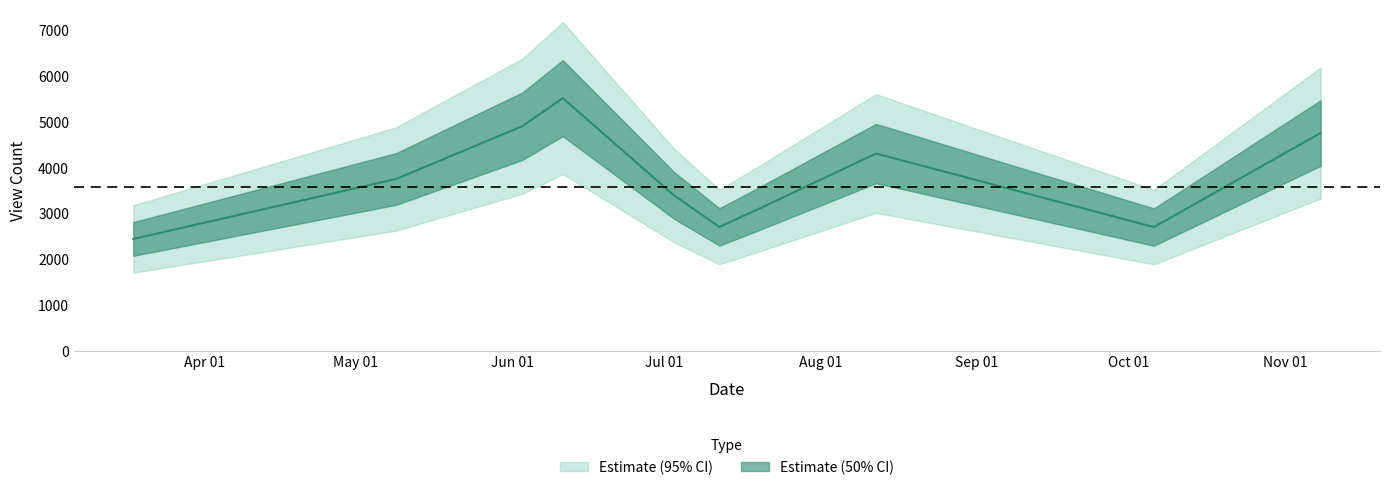

At which label is the value closest to 3981?

2024-05-09